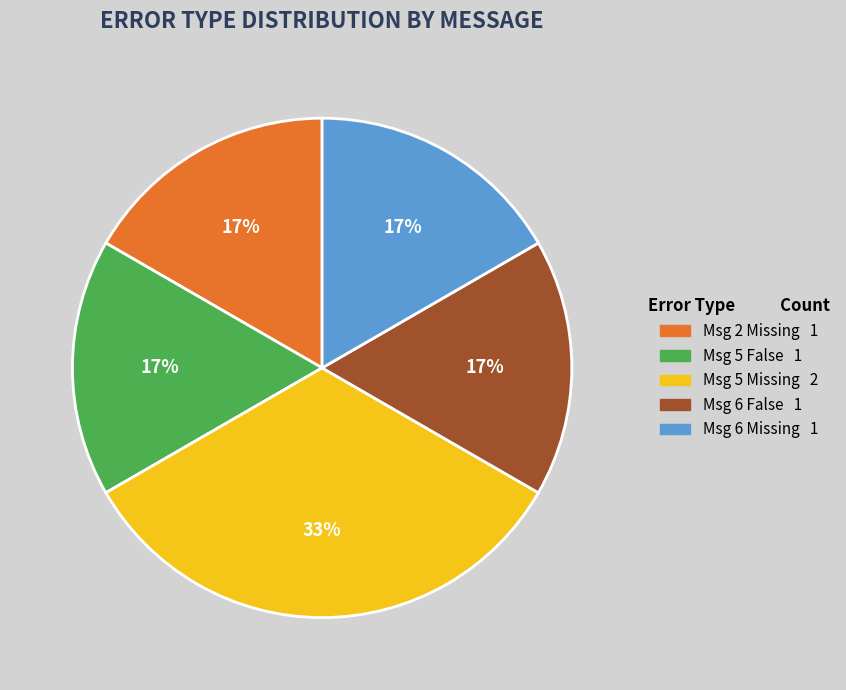

Is there a majority slice in this chart?

No